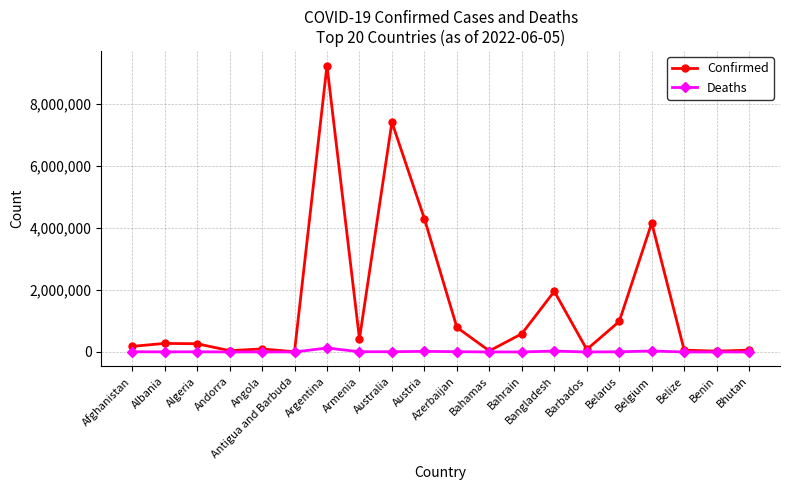

Which series has the largest total across all categories?

Confirmed